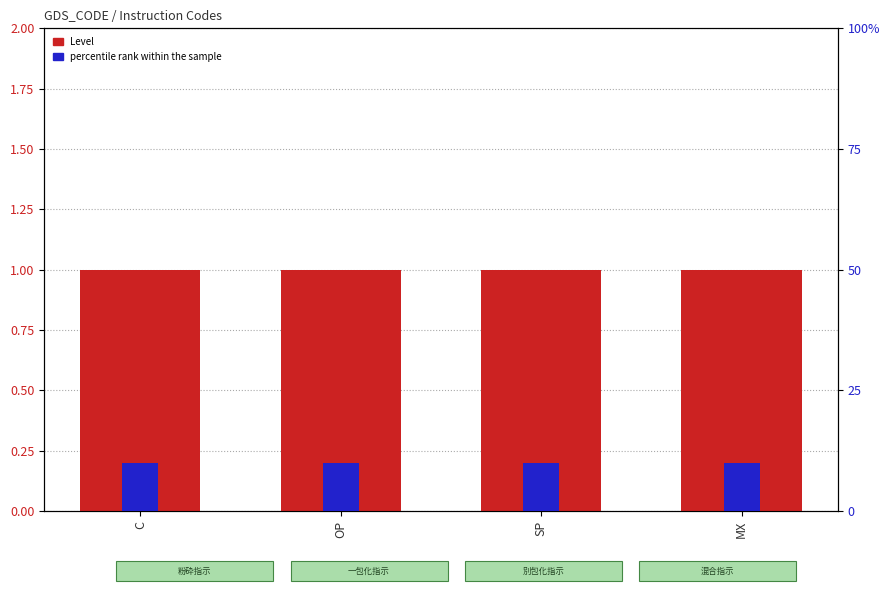

Reading right to left, what are all the values shown in this chart?

Level: MX=1.0	SP=1.0	OP=1.0	C=1.0
percentile rank within the sample: MX=0.1	SP=0.1	OP=0.1	C=0.1